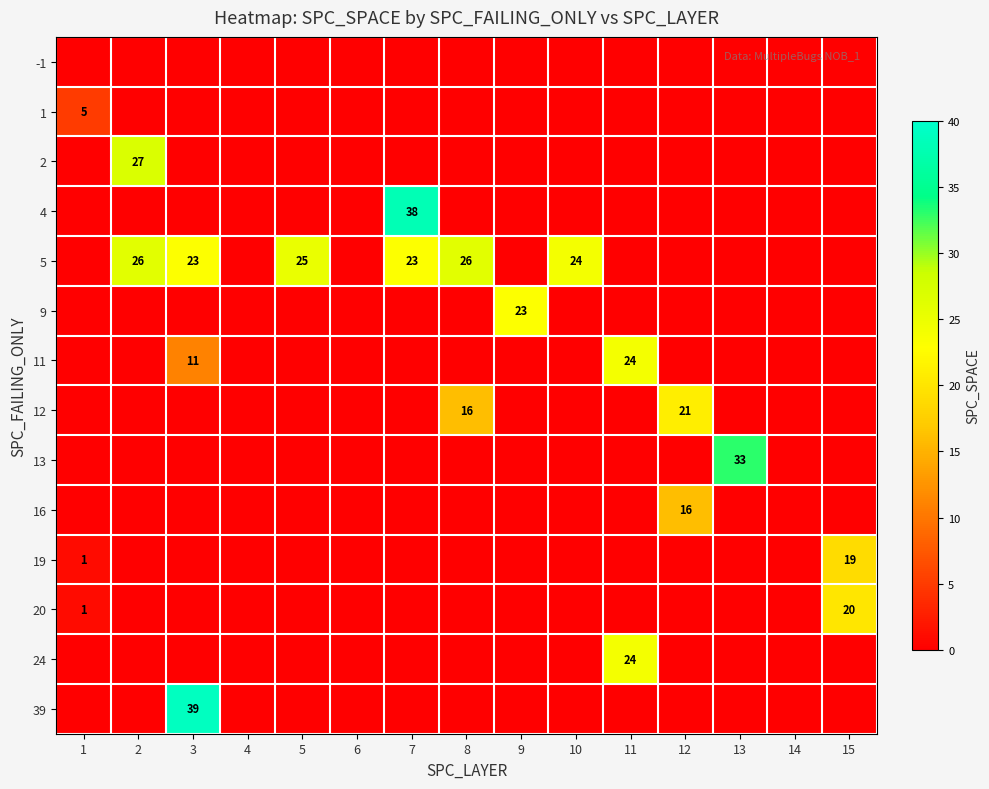

At which category is the sum across all series the highest?

3